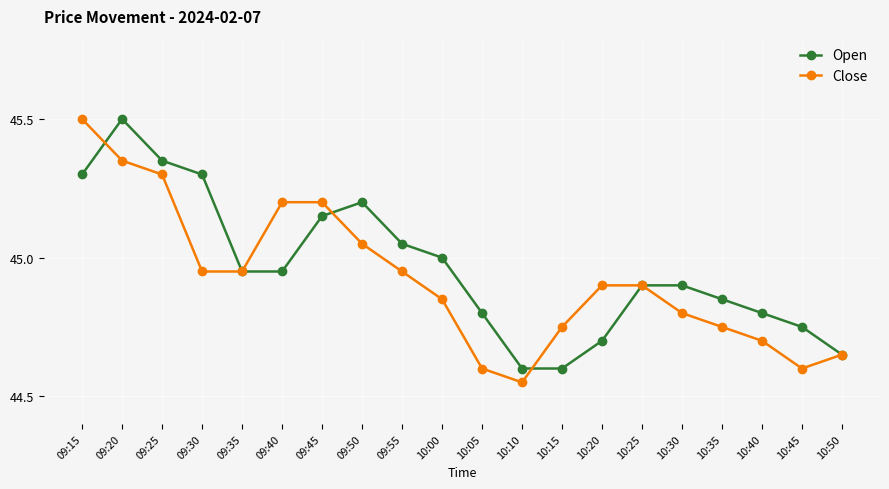

Where do Close and Open first cross each other?

09:15 and 09:20